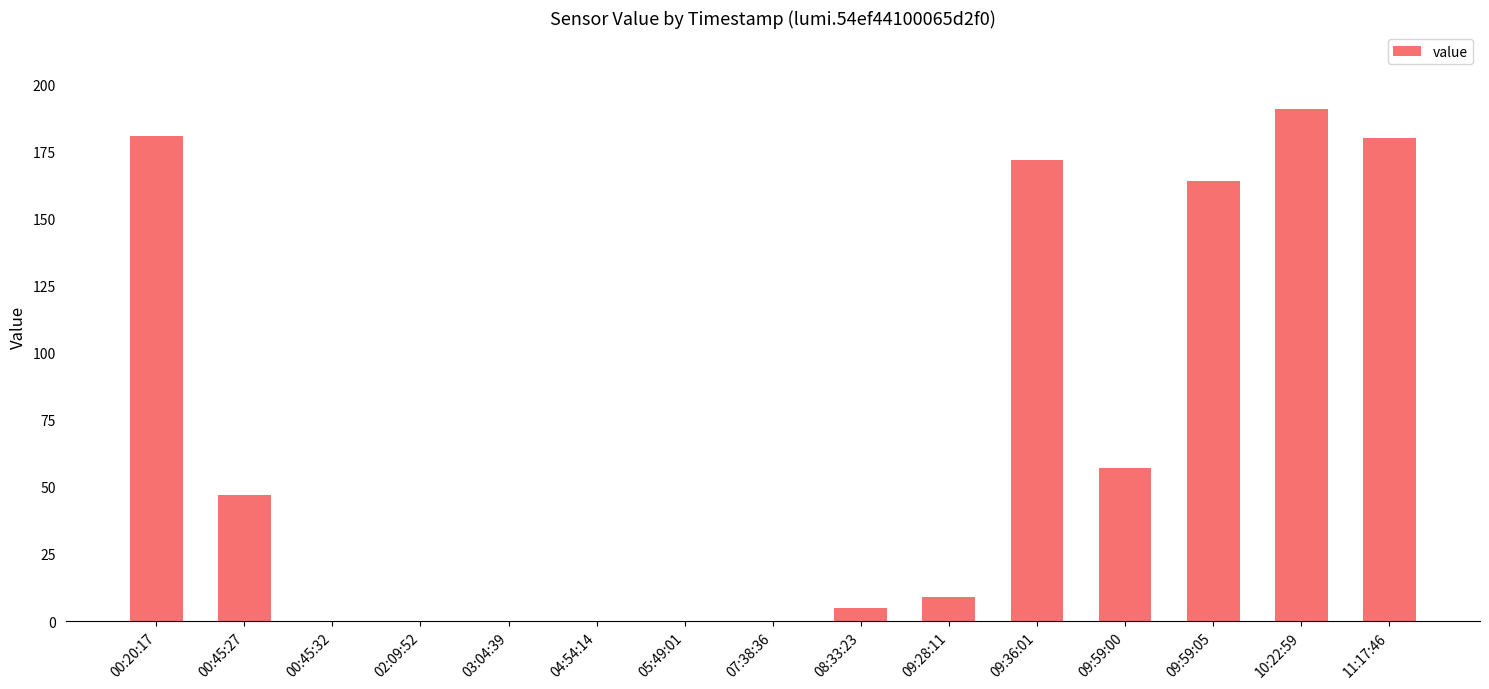

Reading left to right, extract all data points from this chart.

181	47	0	0	0	0	0	0	5	9	172	57	164	191	180